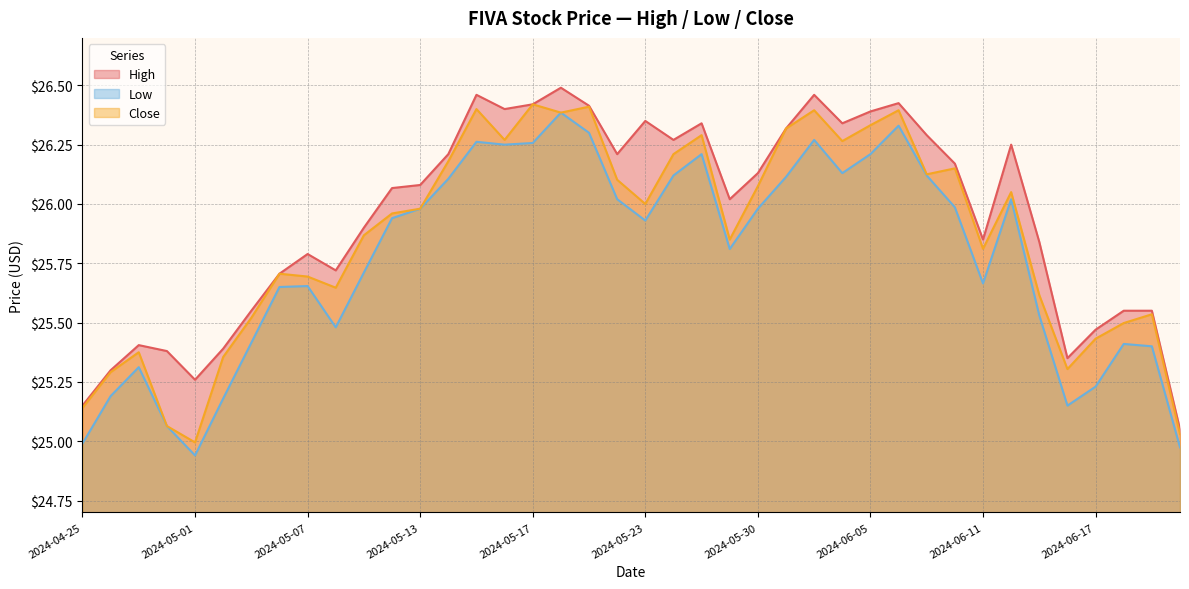

What is the minimum value for Low?

24.9